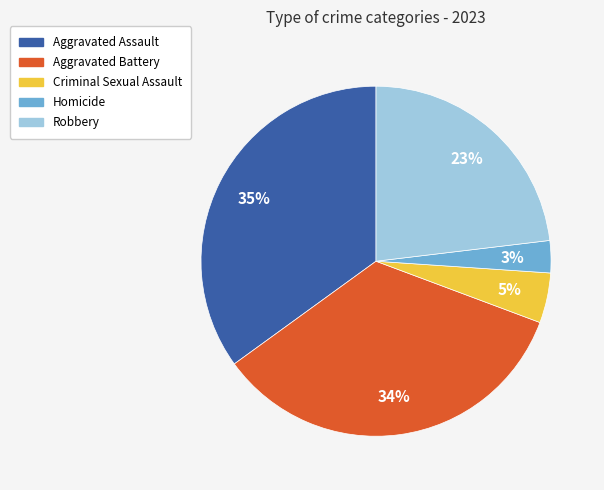

To the nearest percent, what is the difference between the largest and smallest slice percentages?

32%